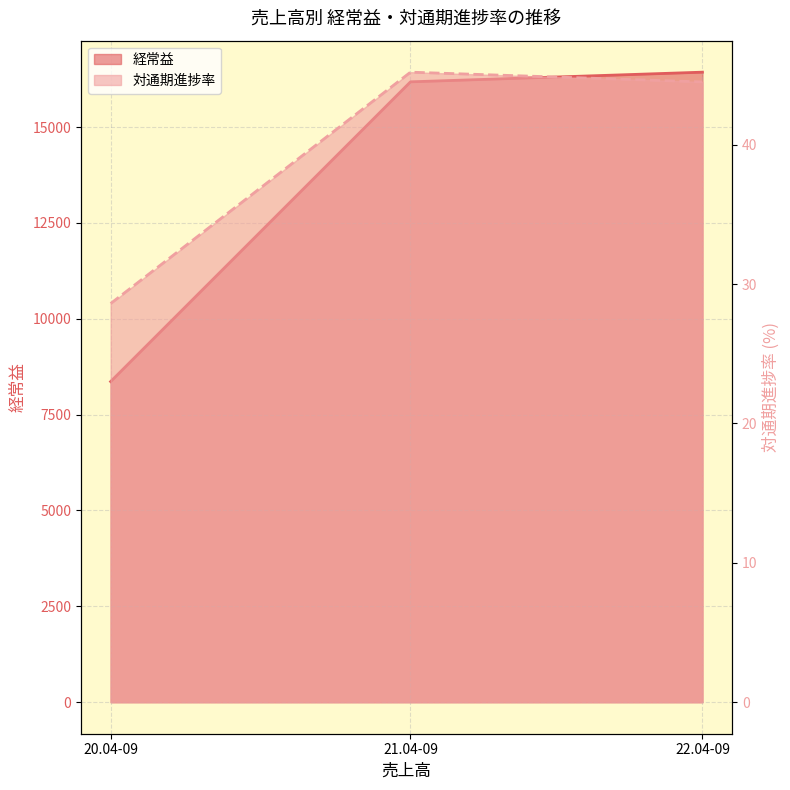

At how many categories does at least one series exceed 12905?

2